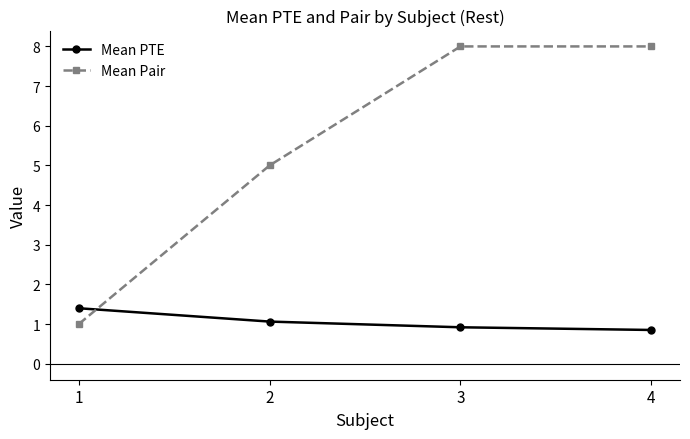

What is the sum of the Mean Pair values at 4 and 3?

16.0